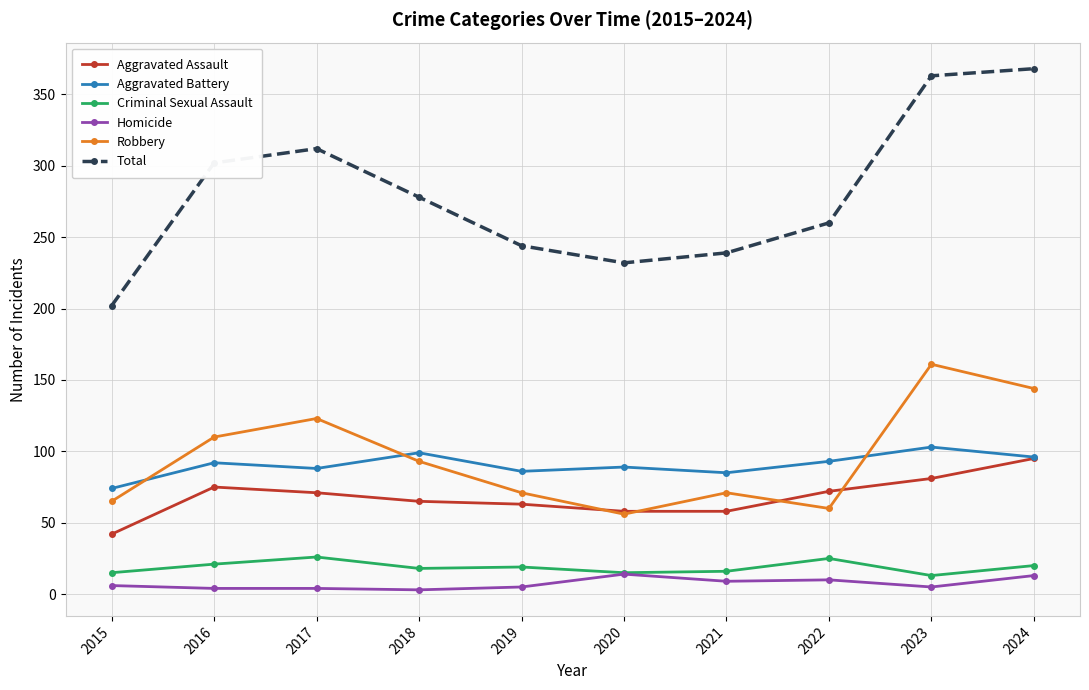

What is the value of the Robbery point at the 5th from the left?

71